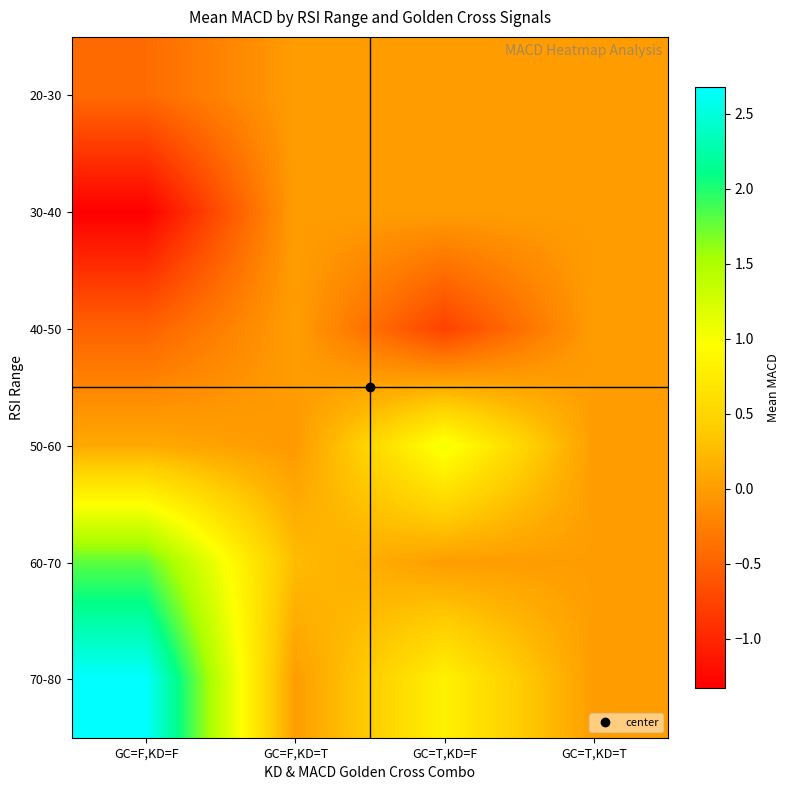

What is the smallest value displayed?

-1.3